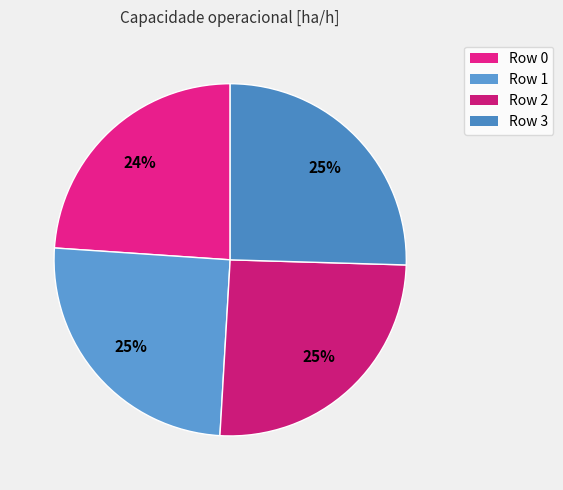

The Row 2 slice represents 25% of the pie. True or false?

True